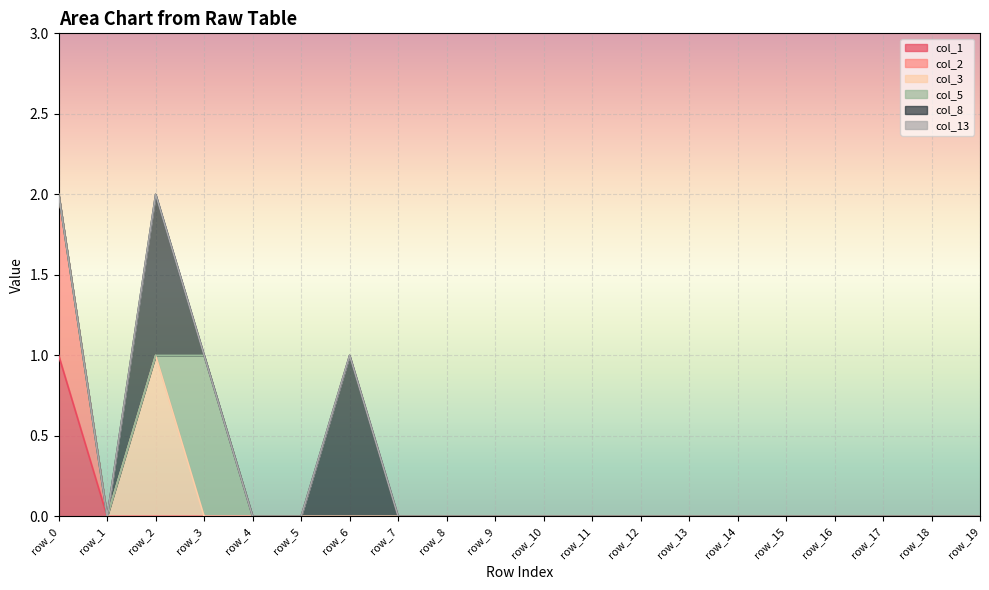

Reading left to right, what are all the values shown in this chart?

col_1: row_0=1	row_1=0	row_2=0	row_3=0	row_4=0	row_5=0	row_6=0	row_7=0	row_8=0	row_9=0	row_10=0	row_11=0	row_12=0	row_13=0	row_14=0	row_15=0	row_16=0	row_17=0	row_18=0	row_19=0
col_2: row_0=1	row_1=0	row_2=0	row_3=0	row_4=0	row_5=0	row_6=0	row_7=0	row_8=0	row_9=0	row_10=0	row_11=0	row_12=0	row_13=0	row_14=0	row_15=0	row_16=0	row_17=0	row_18=0	row_19=0
col_3: row_0=0	row_1=0	row_2=1	row_3=0	row_4=0	row_5=0	row_6=0	row_7=0	row_8=0	row_9=0	row_10=0	row_11=0	row_12=0	row_13=0	row_14=0	row_15=0	row_16=0	row_17=0	row_18=0	row_19=0
col_5: row_0=0	row_1=0	row_2=0	row_3=1	row_4=0	row_5=0	row_6=0	row_7=0	row_8=0	row_9=0	row_10=0	row_11=0	row_12=0	row_13=0	row_14=0	row_15=0	row_16=0	row_17=0	row_18=0	row_19=0
col_8: row_0=0	row_1=0	row_2=1	row_3=0	row_4=0	row_5=0	row_6=1	row_7=0	row_8=0	row_9=0	row_10=0	row_11=0	row_12=0	row_13=0	row_14=0	row_15=0	row_16=0	row_17=0	row_18=0	row_19=0
col_13: row_0=0	row_1=0	row_2=0	row_3=0	row_4=0	row_5=0	row_6=0	row_7=0	row_8=0	row_9=0	row_10=0	row_11=0	row_12=0	row_13=0	row_14=0	row_15=0	row_16=0	row_17=0	row_18=0	row_19=0